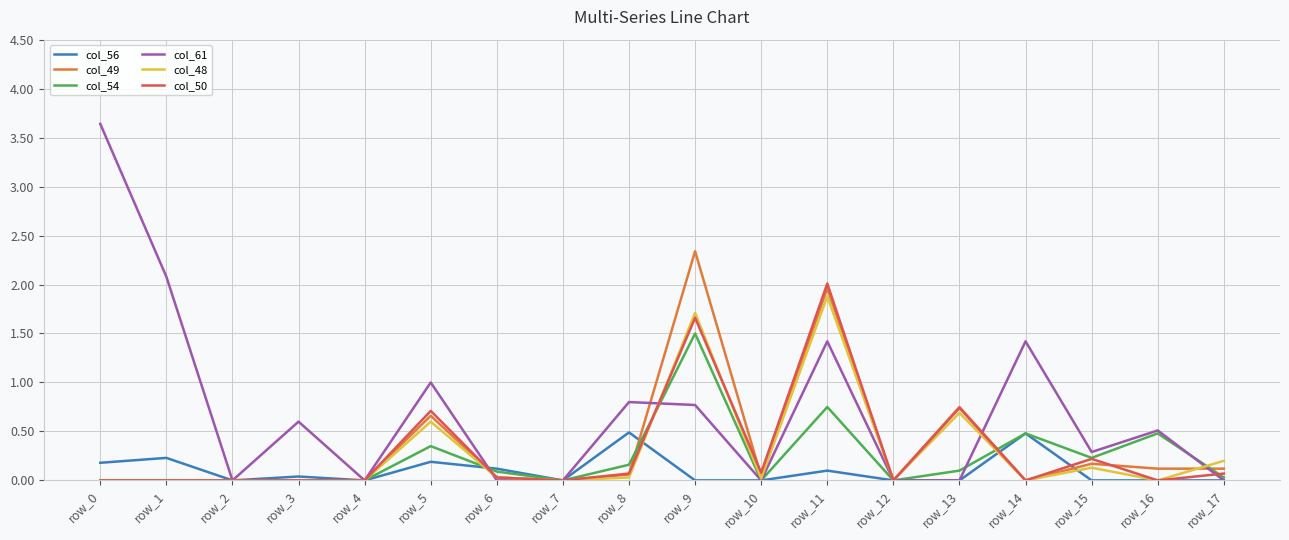

The col_49 series shows 0.2 at row_13. True or false?

False